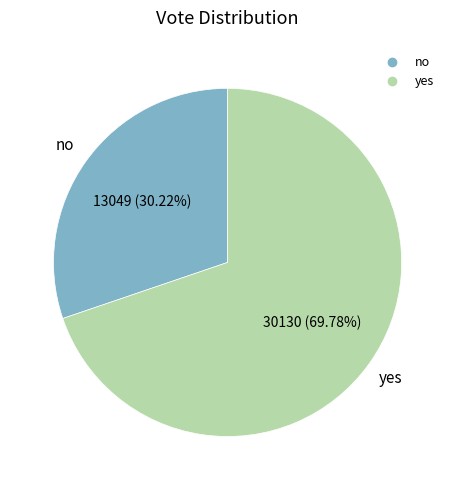

What percentage is the no slice, to the nearest percent?

30%